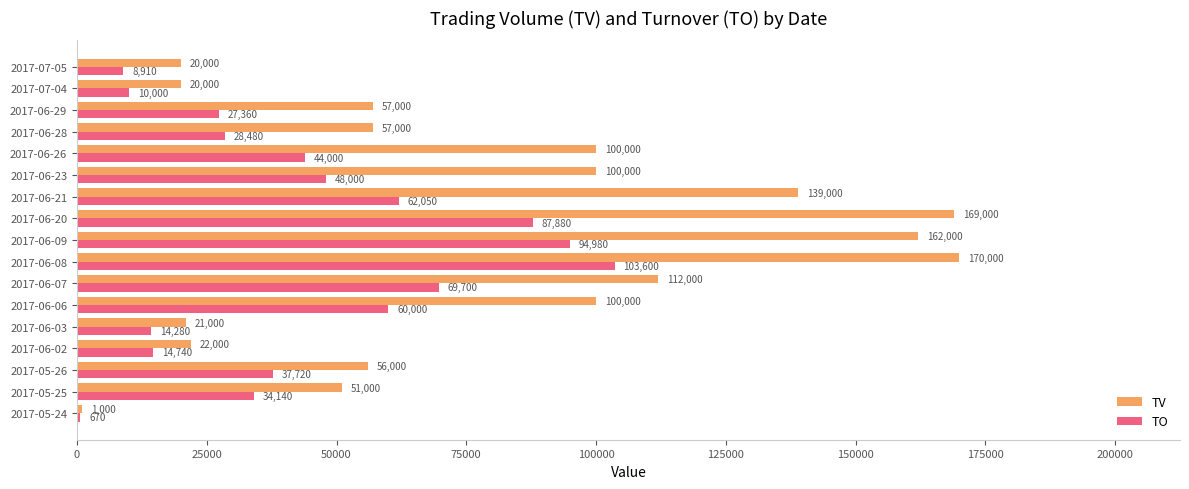

Between 2017-06-29 and 2017-07-05, which series saw the biggest shift?

TV